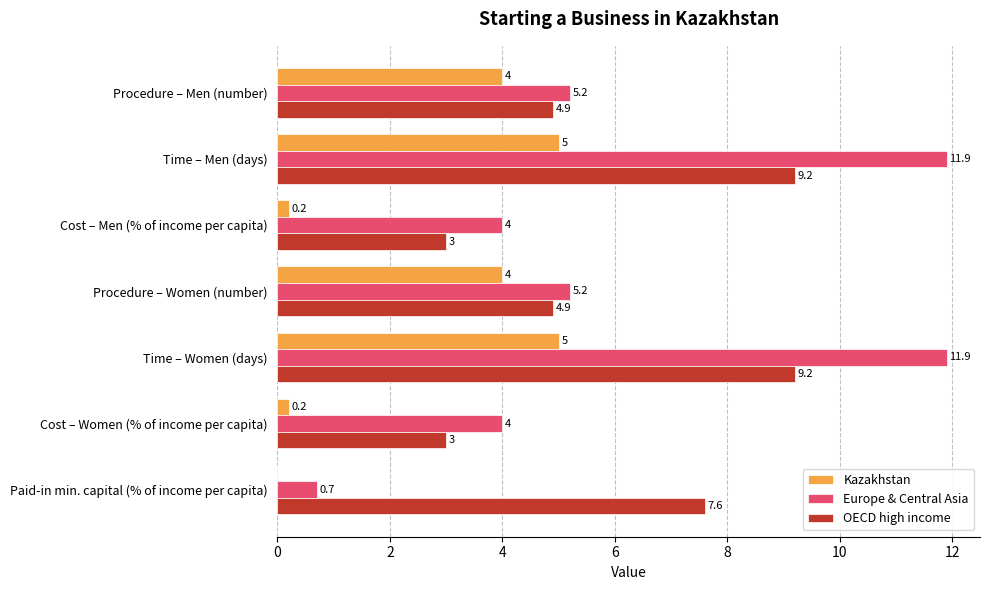

What is the greatest value displayed?

11.9